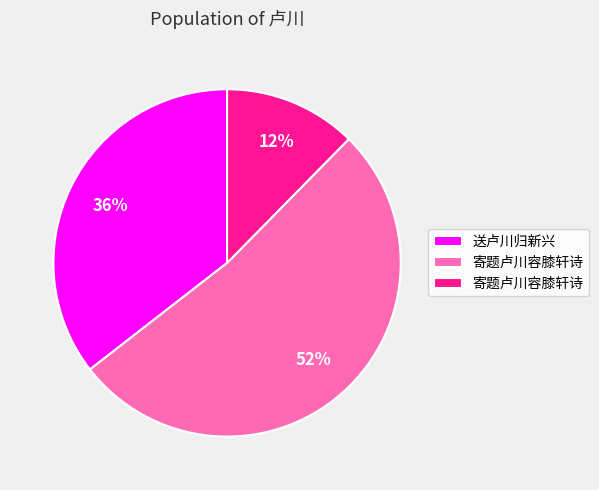

To the nearest percent, what is the difference between the largest and smallest slice percentages?

40%